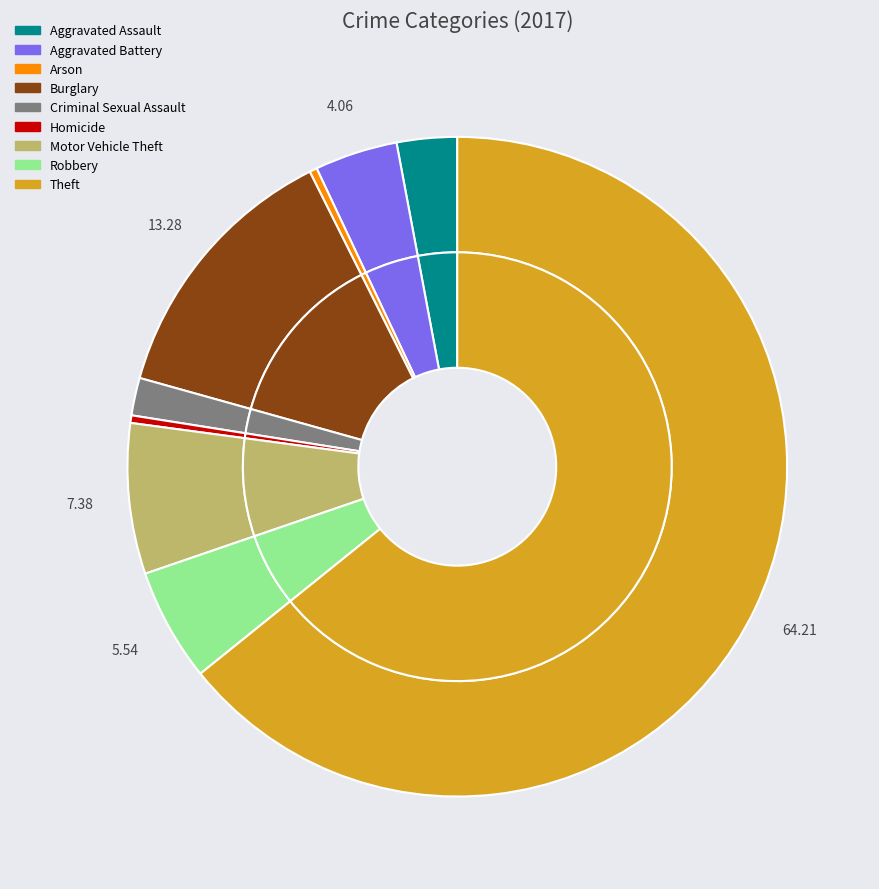

How many slices are in this pie chart?

9